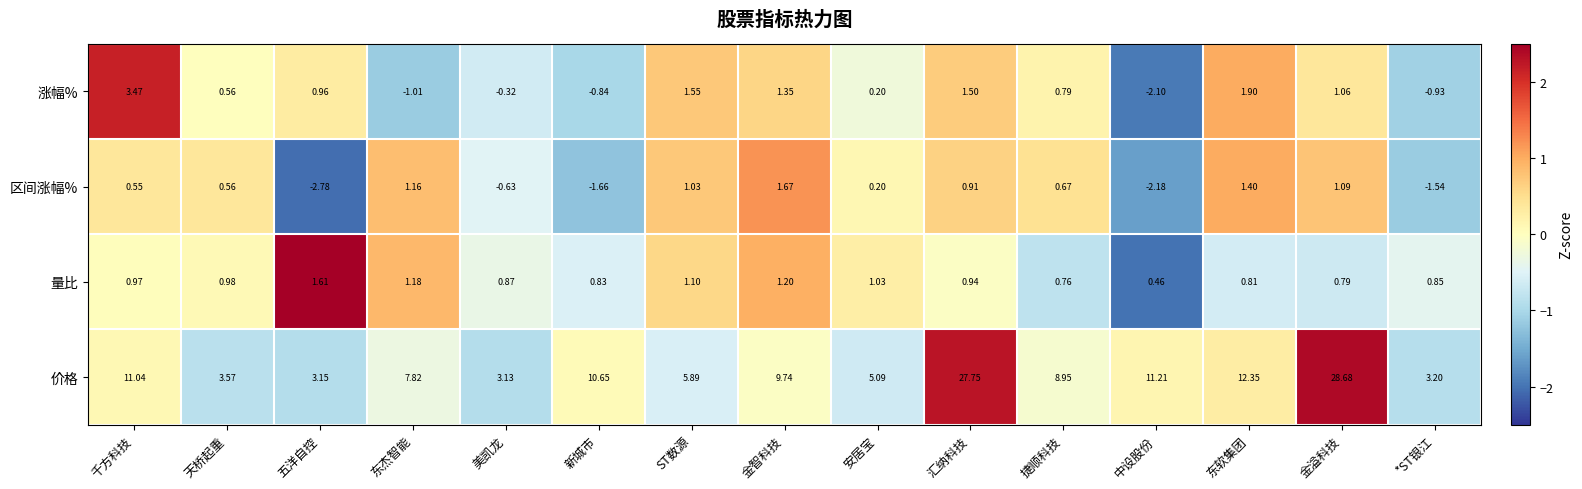

How many categories are shown in the chart?

15